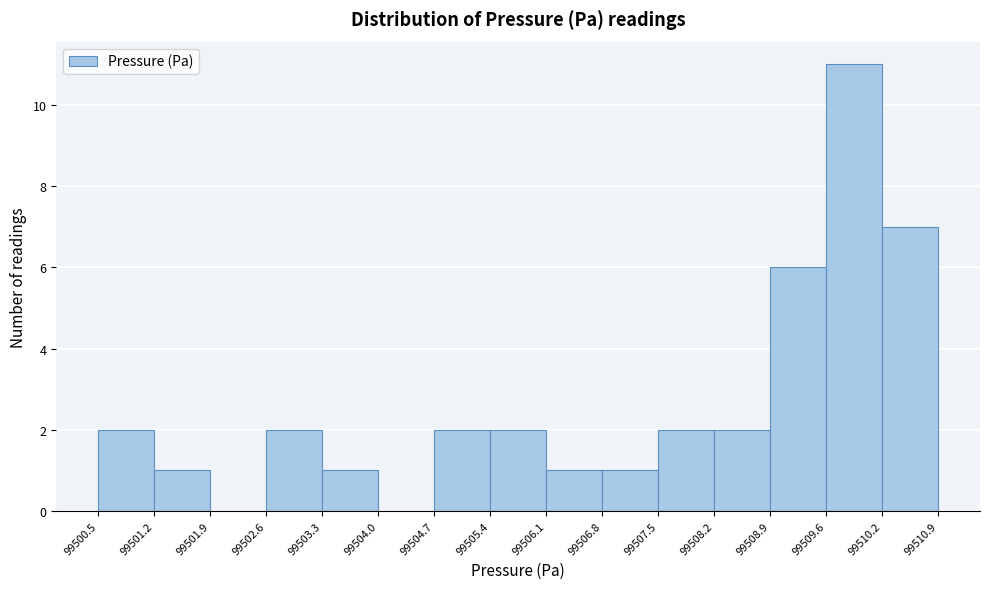

What is the height of the bar covering 99506.1 to 99506.8 on the x-axis? The values are not printed on the chart, so give them approximately, as read against the axis.

1